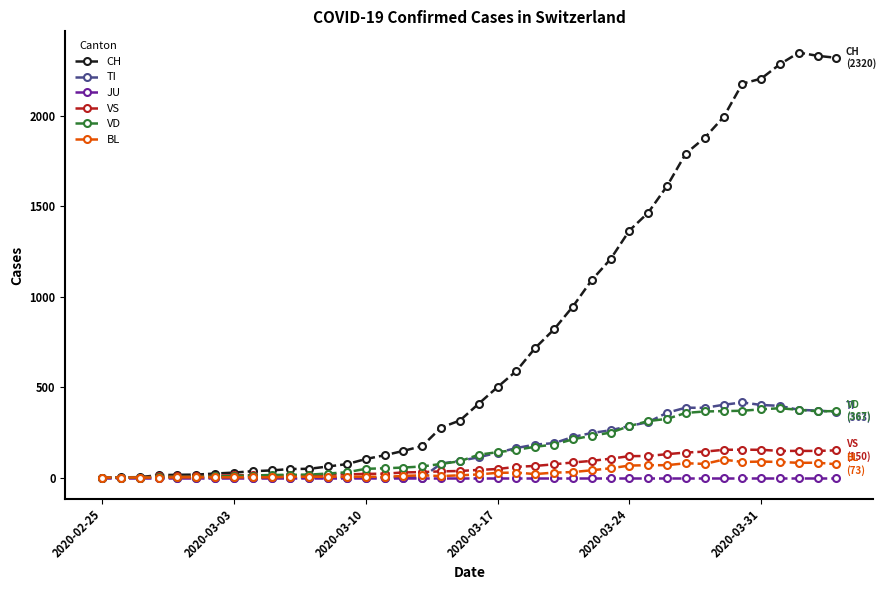

How many lines are shown in the chart?

6